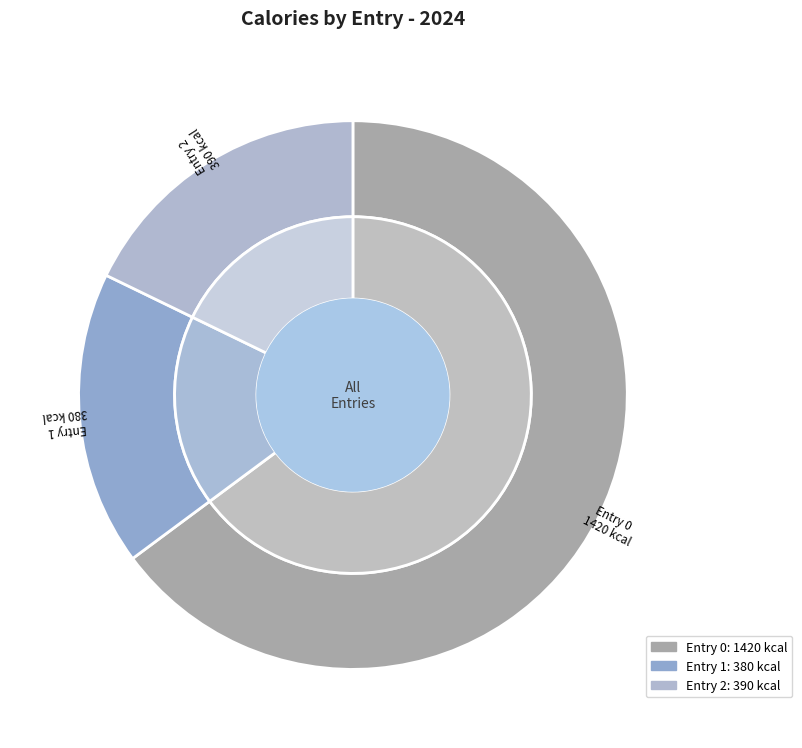

Is it true that 0 is 56% of the pie?

False